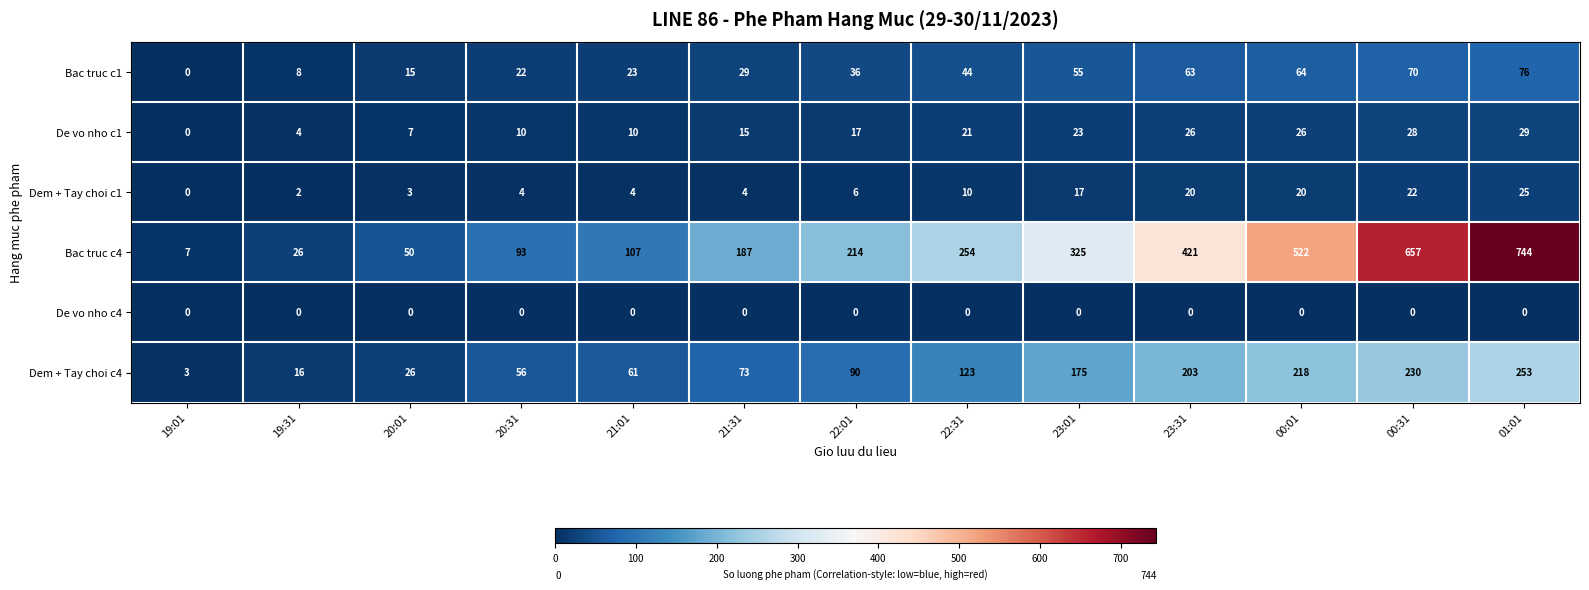

Rank the series by their maximum value, from highest to lowest.

Bac truc c4, Dem + Tay choi c4, Bac truc c1, De vo nho c1, Dem + Tay choi c1, De vo nho c4